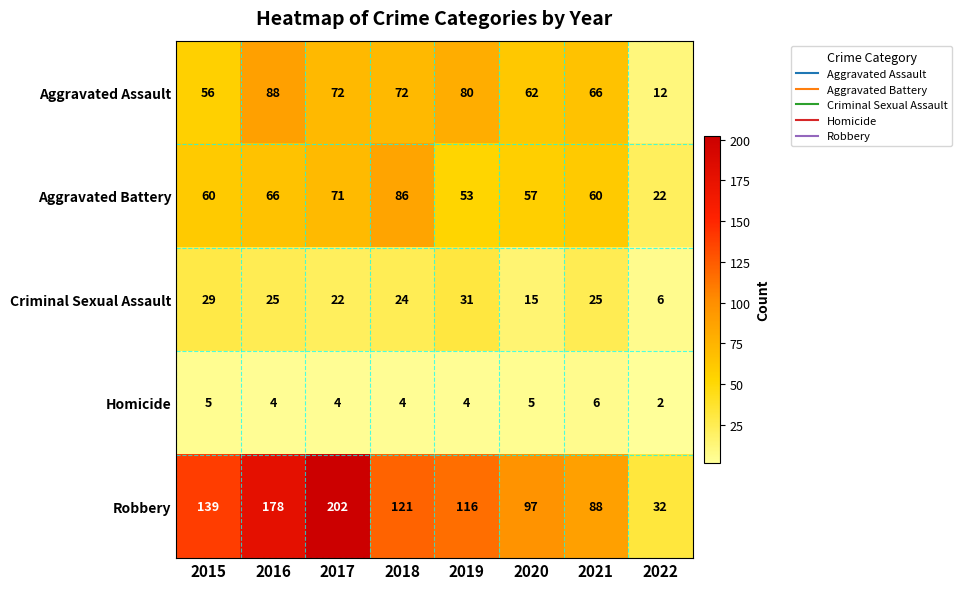

Which series changed the most between 2020 and 2021?

Criminal Sexual Assault